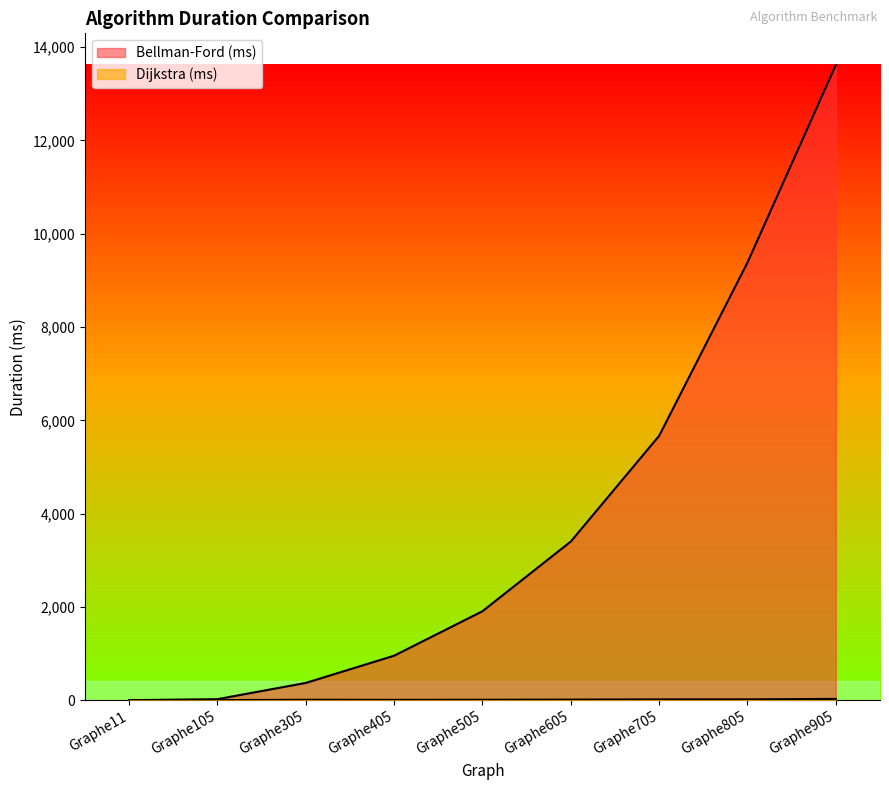

How many categories are shown in the chart?

9